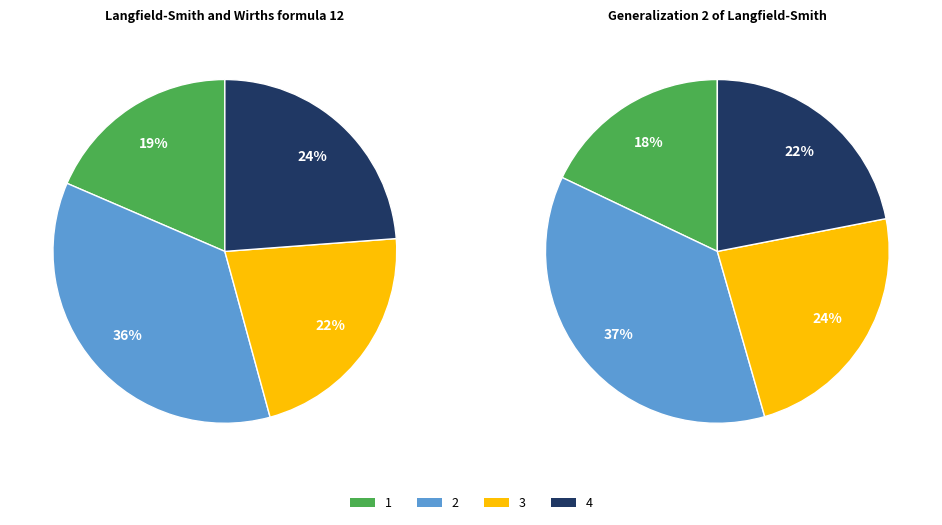

How much of the chart is everything except 3?

78.1%